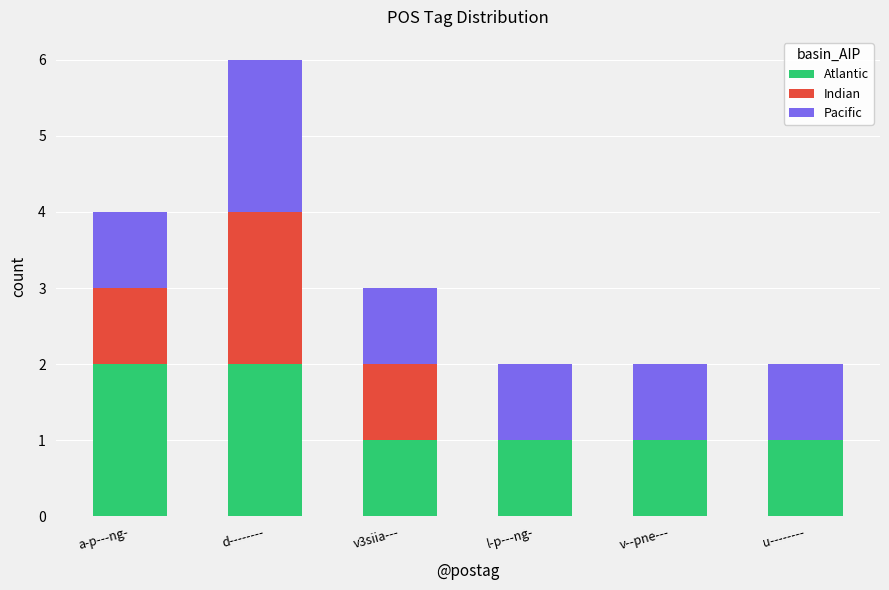

What is the sum of all Atlantic values?

8